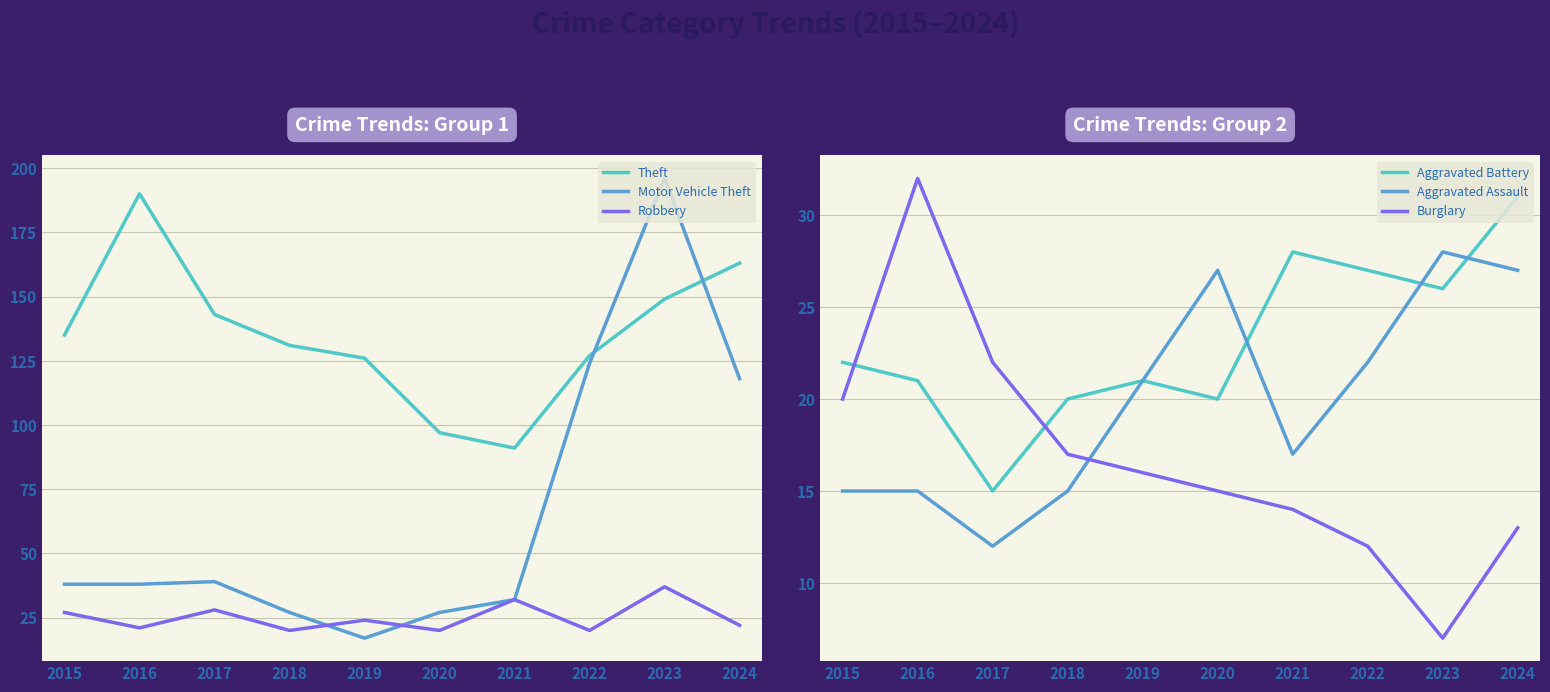

Reading left to right, what are all the values shown in this chart?

Theft: 2015=135	2016=190	2017=143	2018=131	2019=126	2020=97	2021=91	2022=127	2023=149	2024=163
Motor Vehicle Theft: 2015=38	2016=38	2017=39	2018=27	2019=17	2020=27	2021=32	2022=124	2023=196	2024=118
Robbery: 2015=27	2016=21	2017=28	2018=20	2019=24	2020=20	2021=32	2022=20	2023=37	2024=22
Aggravated Battery: 2015=22	2016=21	2017=15	2018=20	2019=21	2020=20	2021=28	2022=27	2023=26	2024=31
Aggravated Assault: 2015=15	2016=15	2017=12	2018=15	2019=21	2020=27	2021=17	2022=22	2023=28	2024=27
Burglary: 2015=20	2016=32	2017=22	2018=17	2019=16	2020=15	2021=14	2022=12	2023=7	2024=13